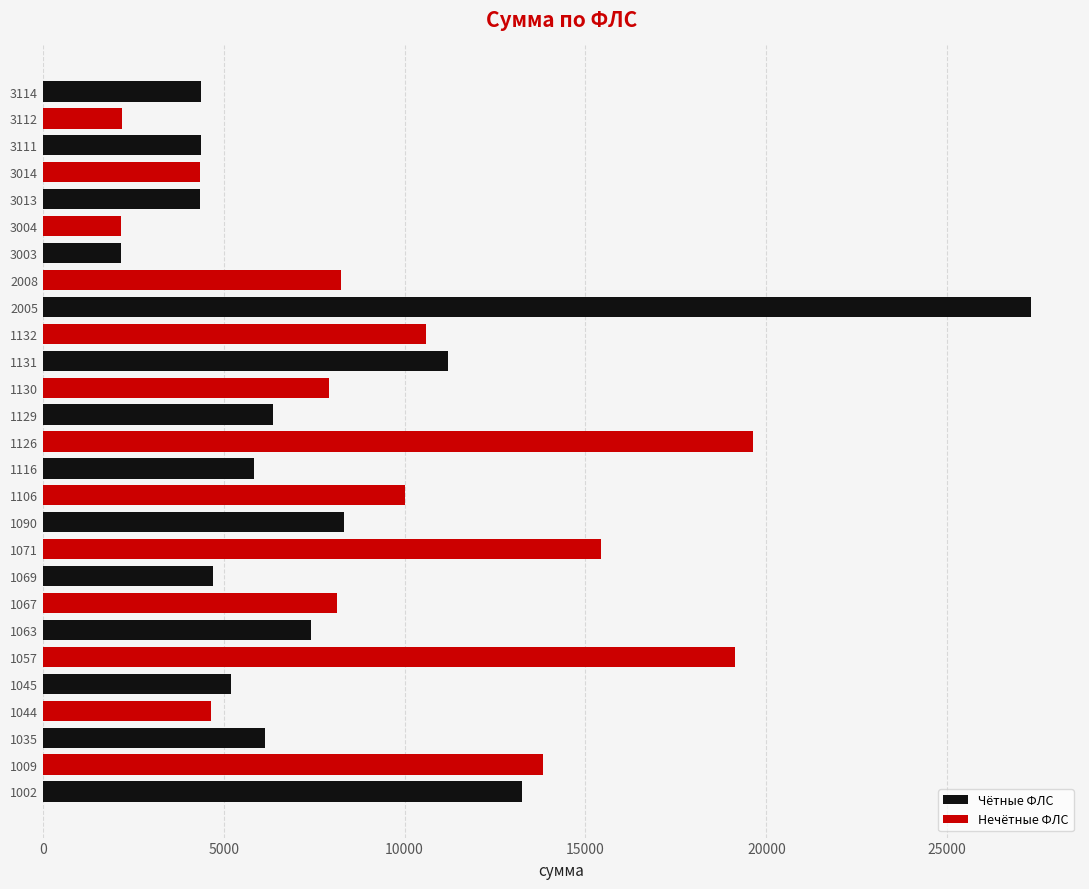

The chart shows a value of 15440.6 at 1071. True or false?

True